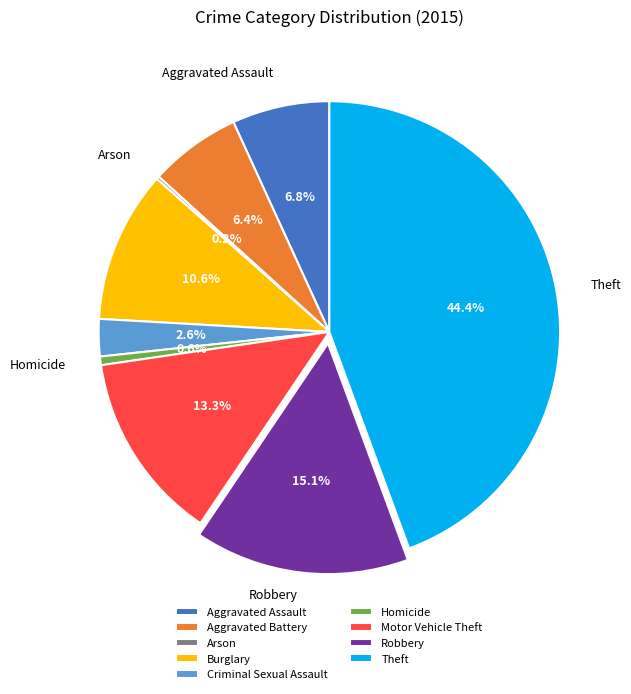

Is Burglary the majority of the pie?

No